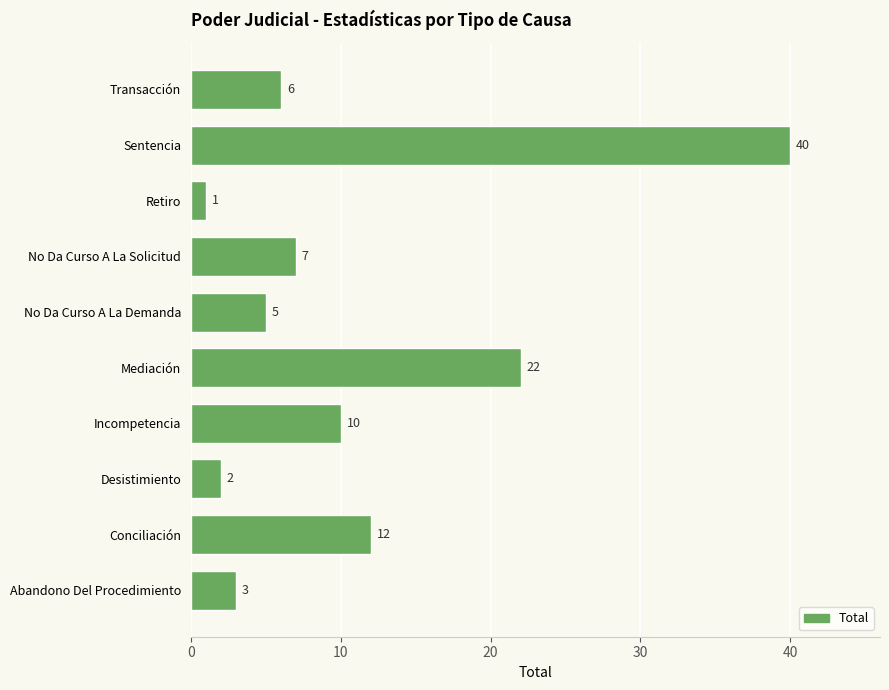

What is the sum of all values?

108